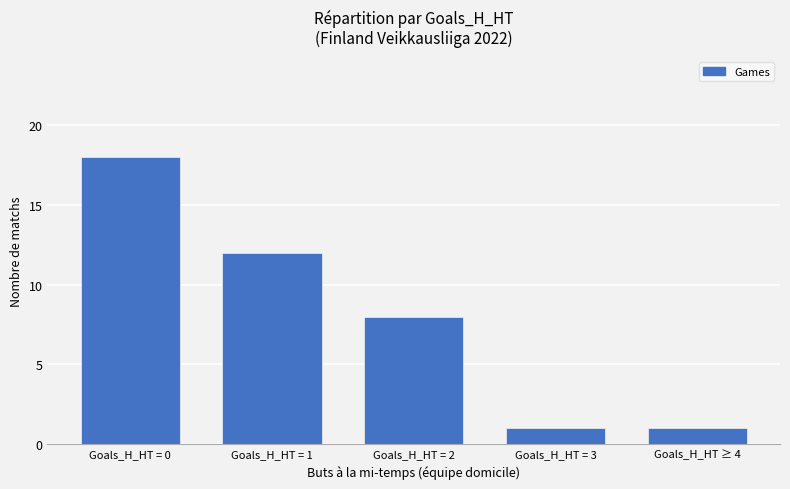

Which has a higher value, Goals_H_HT ≥ 4 or Goals_H_HT = 0?

Goals_H_HT = 0